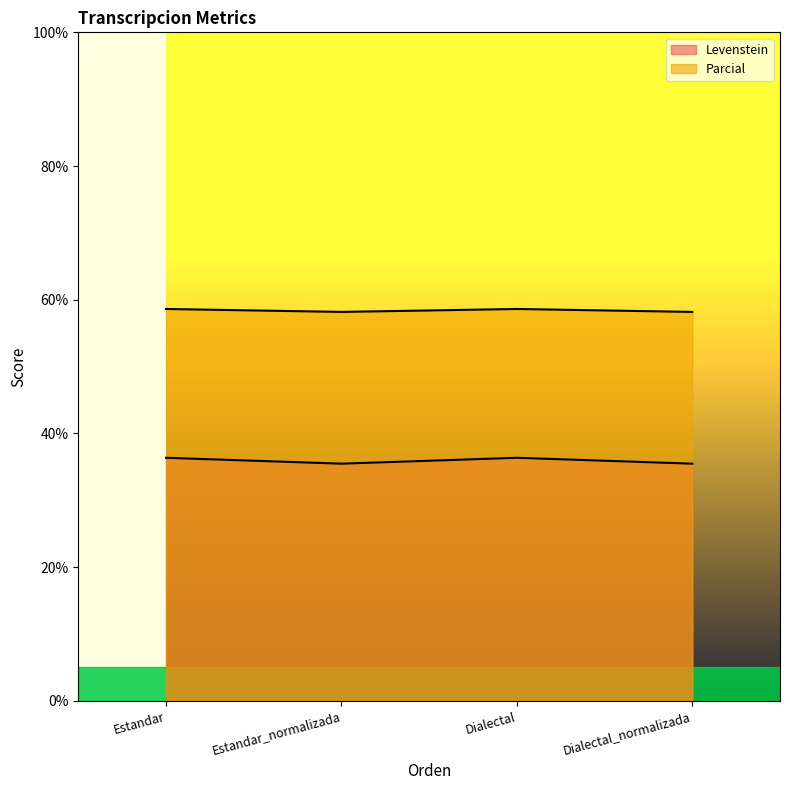

Which category has the lowest value across all series?

Estandar_normalizada